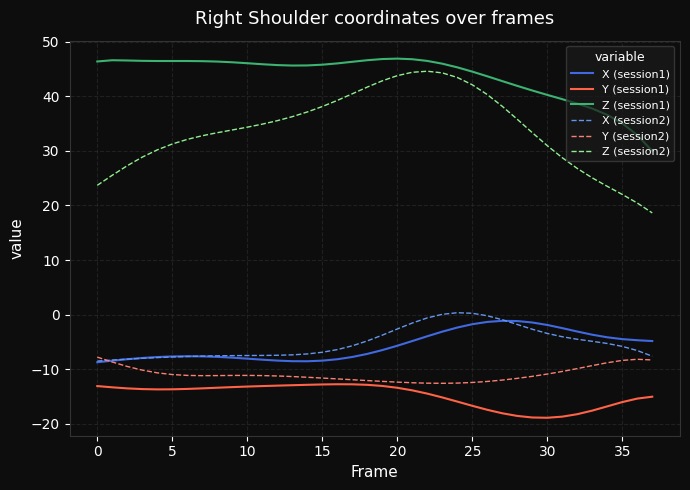

Does the chart display data point markers on the line(s)?

No